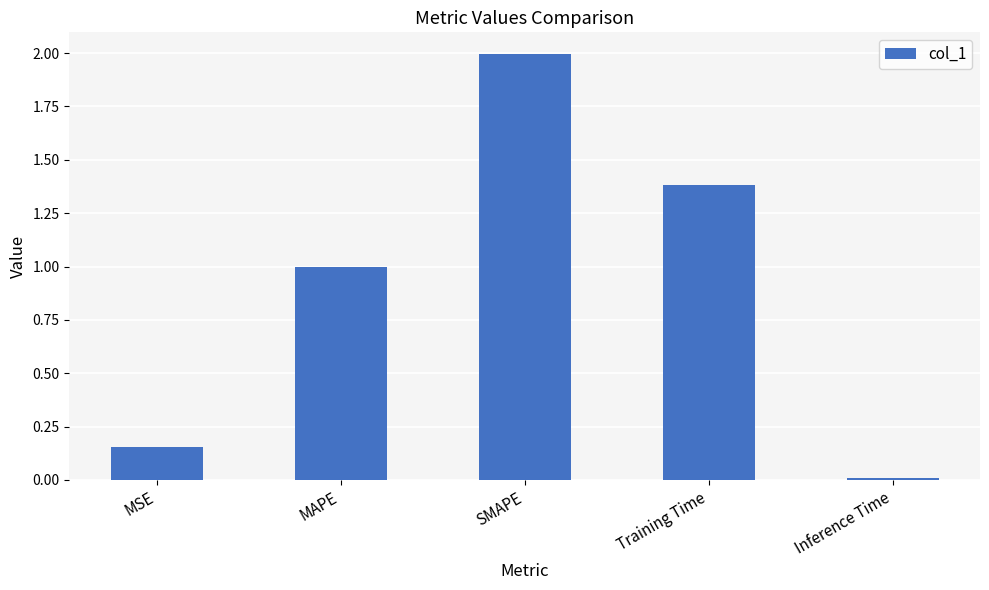

The value at SMAPE is 3.1. True or false?

False